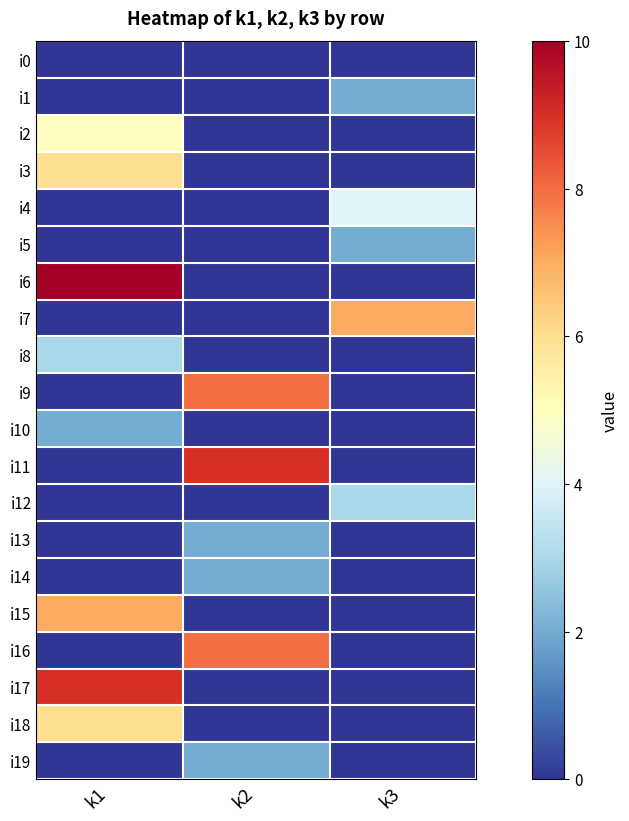

Reading left to right, what are all the values shown in this chart?

i0: k1=0	k2=0	k3=0
i1: k1=0	k2=0	k3=2
i2: k1=5	k2=0	k3=0
i3: k1=6	k2=0	k3=0
i4: k1=0	k2=0	k3=4
i5: k1=0	k2=0	k3=2
i6: k1=10	k2=0	k3=0
i7: k1=0	k2=0	k3=7
i8: k1=3	k2=0	k3=0
i9: k1=0	k2=8	k3=0
i10: k1=2	k2=0	k3=0
i11: k1=0	k2=9	k3=0
i12: k1=0	k2=0	k3=3
i13: k1=0	k2=2	k3=0
i14: k1=0	k2=2	k3=0
i15: k1=7	k2=0	k3=0
i16: k1=0	k2=8	k3=0
i17: k1=9	k2=0	k3=0
i18: k1=6	k2=0	k3=0
i19: k1=0	k2=2	k3=0